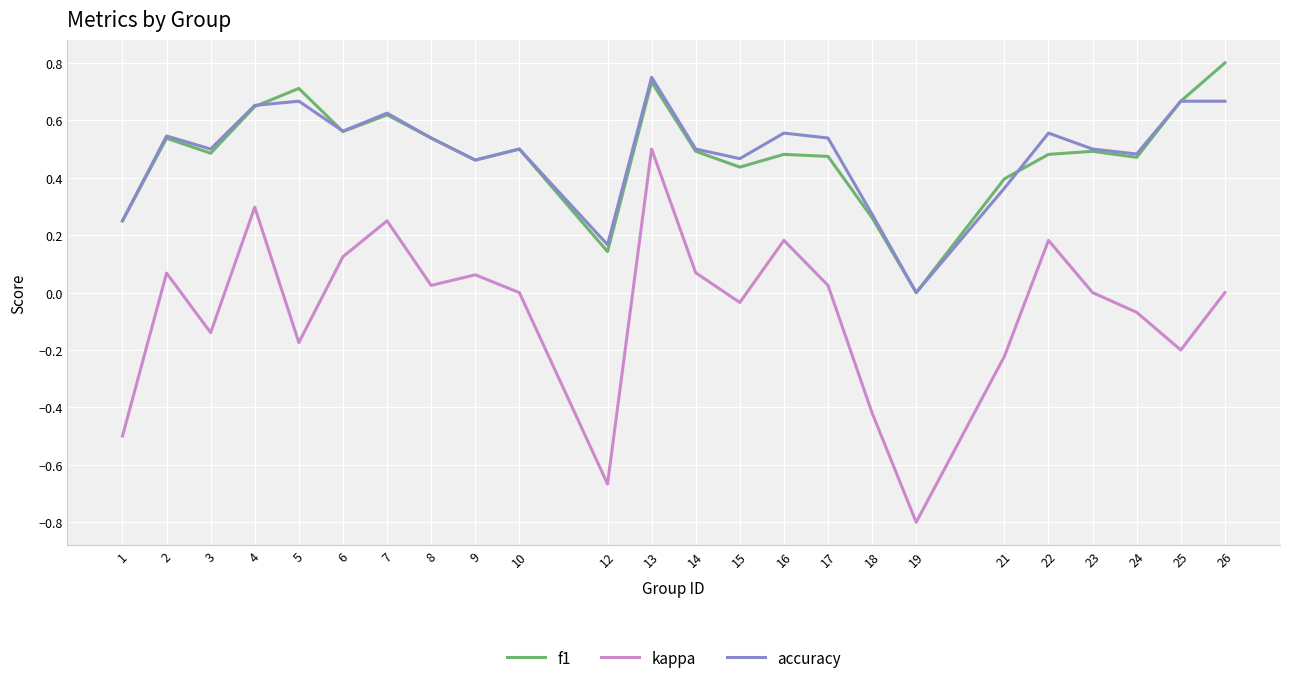

True or false: accuracy has a value of 0.3 at 18.

True